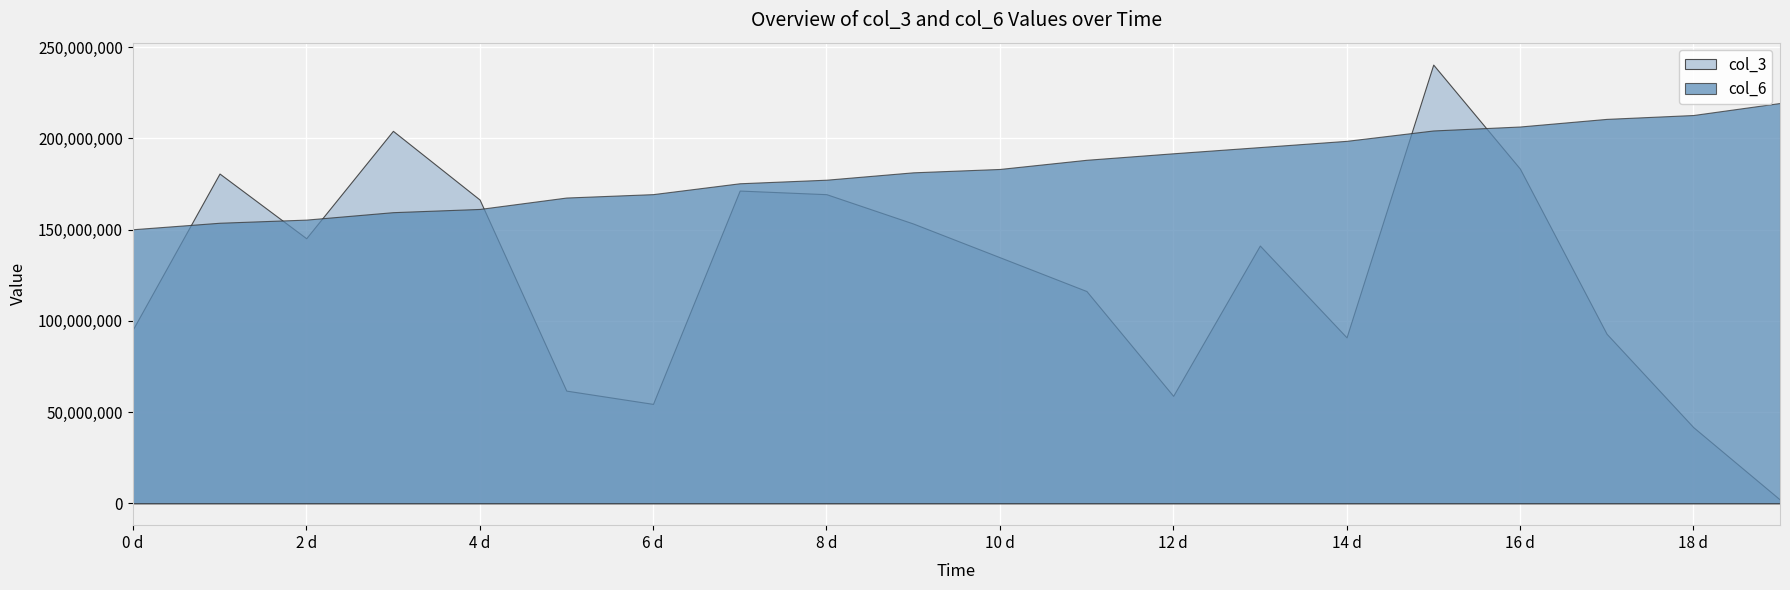

What is the value of the col_6 point at the 8th from the left?

175418565